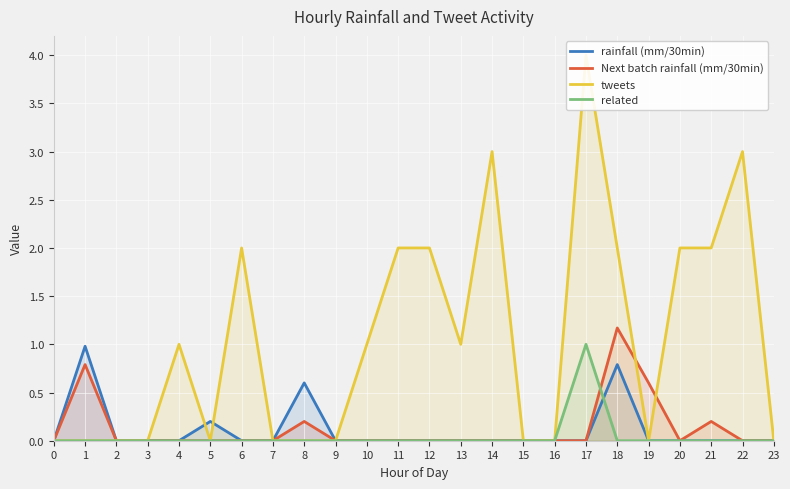

How many values in the tweets series are below 1?

12